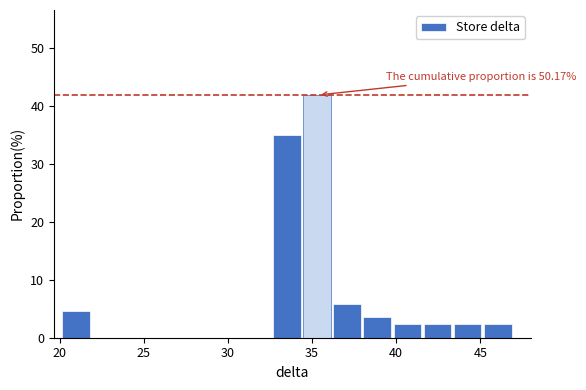

Read against the x-axis, roughly where is the centre of the tallest bar?

35.5